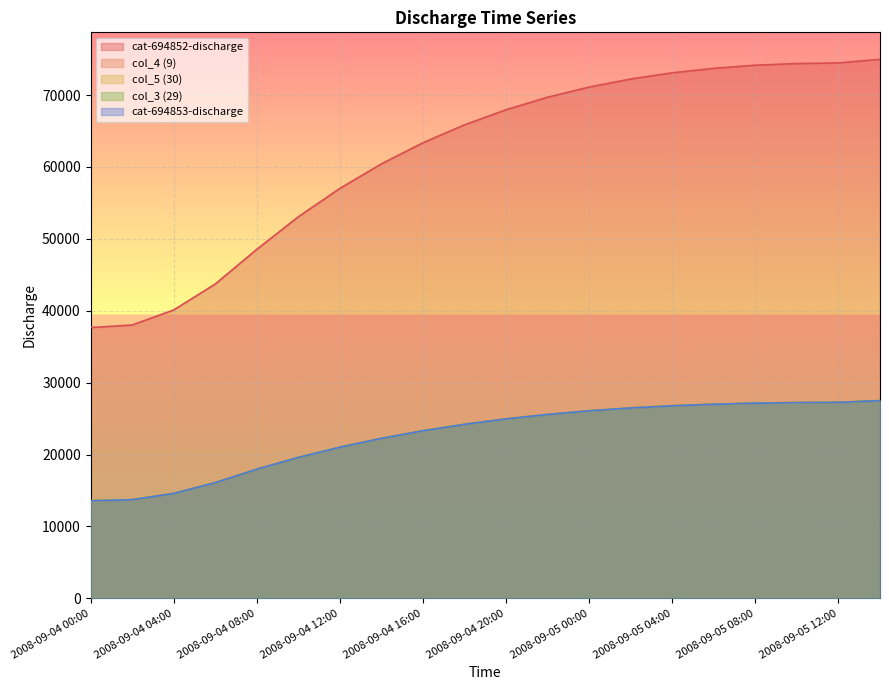

What is the average value of the cat-694852-discharge series?

61672.2